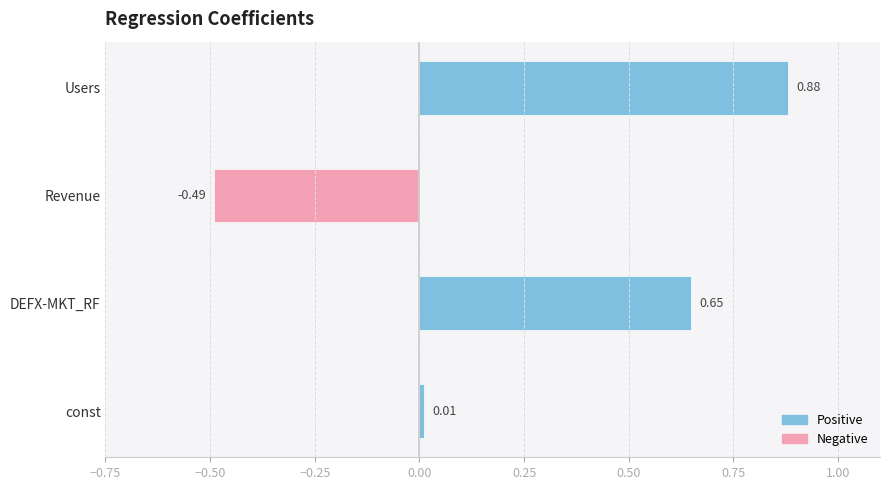

What is the sum of all values?

1.0